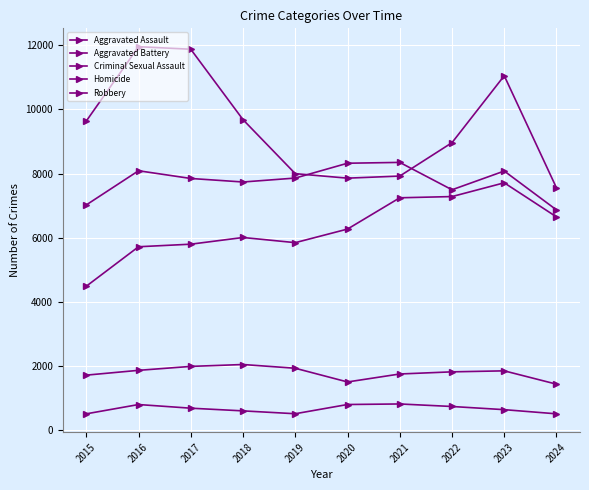

Reading right to left, list all the values displayed in this chart.

Aggravated Assault: 6645	7710	7280	7242	6265	5841	6002	5793	5713	4480
Aggravated Battery: 6863	8077	7492	8347	8321	7858	7735	7845	8086	7019
Criminal Sexual Assault: 1422	1838	1807	1740	1491	1919	2036	1977	1854	1704
Homicide: 496	626	725	804	787	499	588	672	786	496
Robbery: 7551	11053	8963	7920	7855	7995	9681	11880	11960	9638